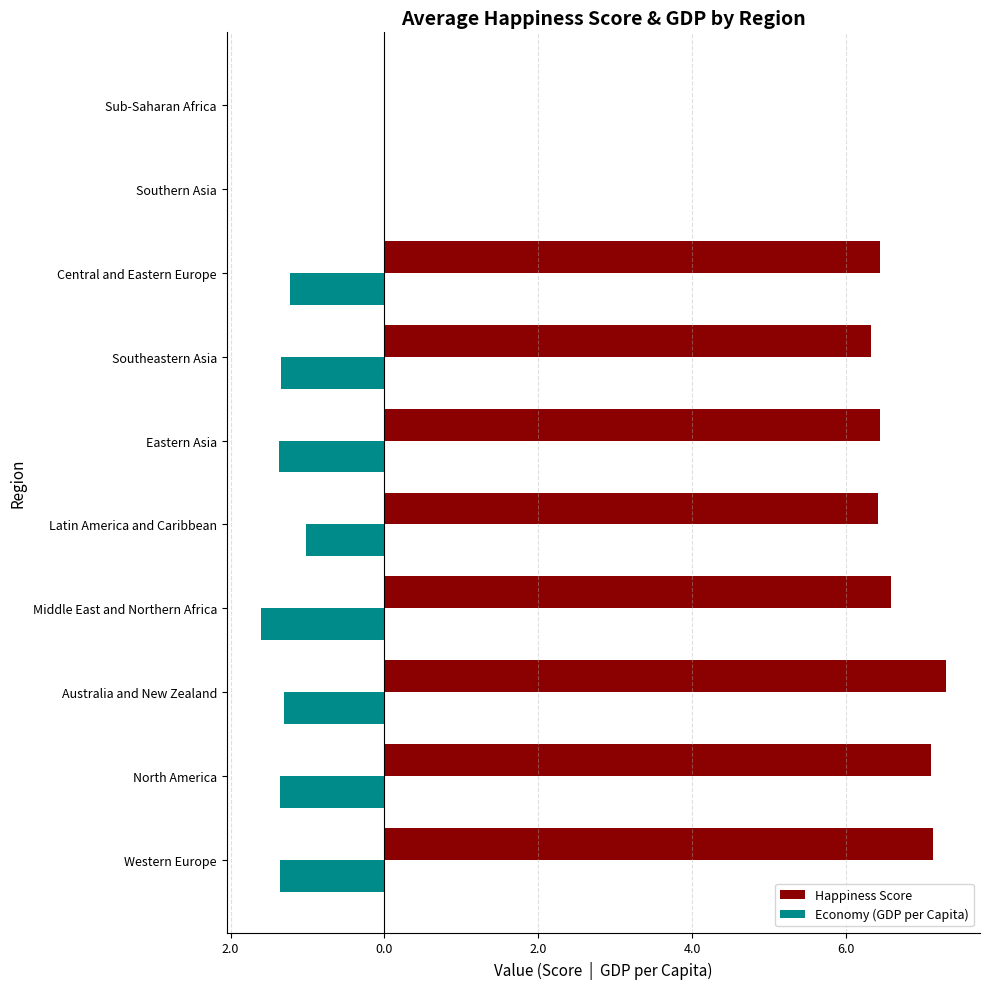

List the series in order of their overall mean, highest first.

Happiness Score, Economy (GDP per Capita)